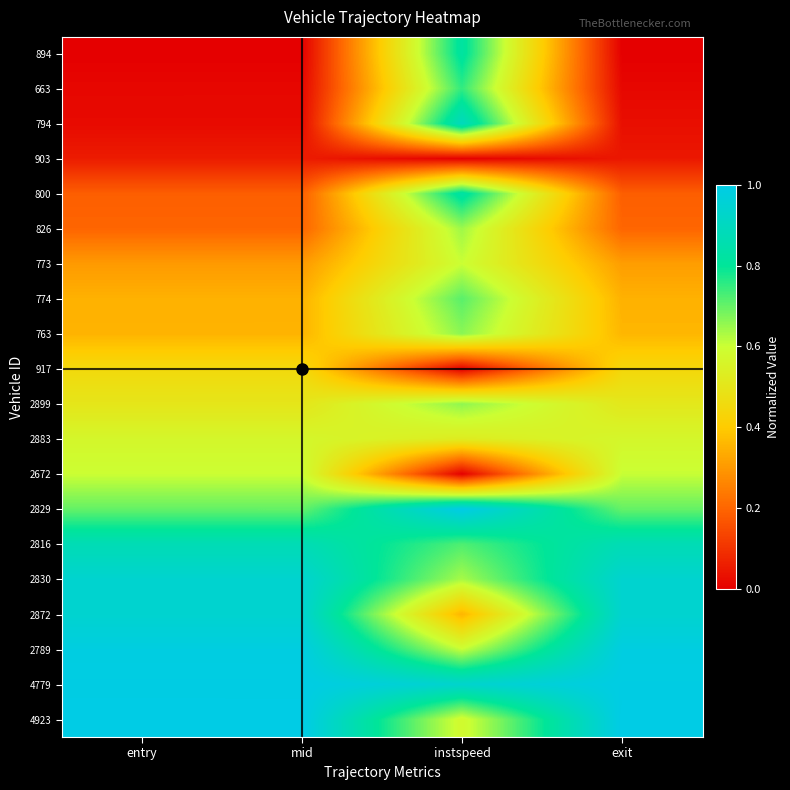

Reading left to right, list all the values displayed in this chart.

894: entry=0.0	mid=0.0	instspeed=0.8	exit=0.0
663: entry=0.0	mid=0.0	instspeed=0.8	exit=0.0
794: entry=0.0	mid=0.0	instspeed=0.9	exit=0.0
903: entry=0.1	mid=0.1	instspeed=0.0	exit=0.0
800: entry=0.2	mid=0.2	instspeed=0.8	exit=0.2
826: entry=0.2	mid=0.2	instspeed=0.6	exit=0.2
773: entry=0.3	mid=0.3	instspeed=0.6	exit=0.3
774: entry=0.3	mid=0.3	instspeed=0.7	exit=0.3
763: entry=0.4	mid=0.4	instspeed=0.7	exit=0.4
917: entry=0.5	mid=0.5	instspeed=0.0	exit=0.4
2899: entry=0.5	mid=0.5	instspeed=0.7	exit=0.5
2883: entry=0.6	mid=0.6	instspeed=0.5	exit=0.6
2672: entry=0.6	mid=0.6	instspeed=0.0	exit=0.6
2829: entry=0.7	mid=0.7	instspeed=1.0	exit=0.7
2816: entry=0.9	mid=0.9	instspeed=0.7	exit=0.9
2830: entry=0.9	mid=0.9	instspeed=0.6	exit=0.9
2872: entry=0.9	mid=0.9	instspeed=0.4	exit=0.9
2789: entry=1.0	mid=1.0	instspeed=0.6	exit=1.0
4779: entry=1.0	mid=1.0	instspeed=0.9	exit=1.0
4923: entry=1.0	mid=1.0	instspeed=0.6	exit=1.0